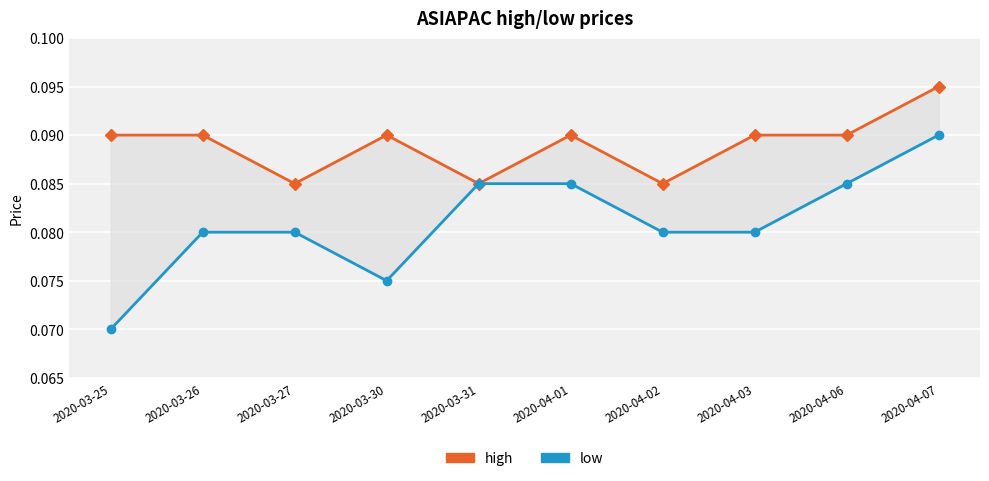

True or false: high and low intersect in this chart.

False